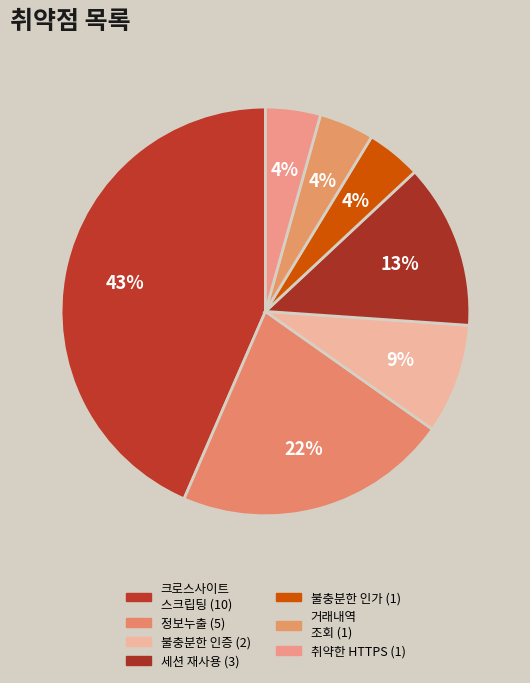

Which category has the biggest portion of the pie?

크로스사이트 스크립팅